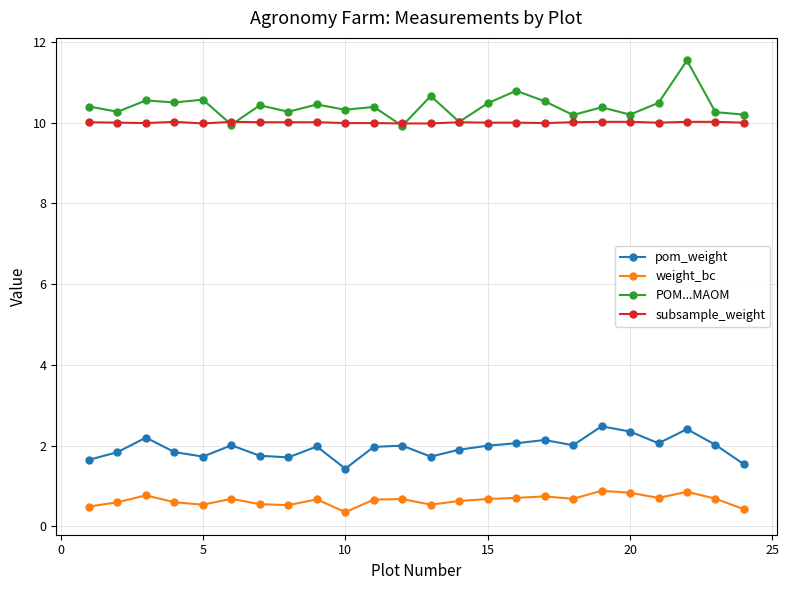

True or false: pom_weight has more than 2 points higher than both neighbors.

True